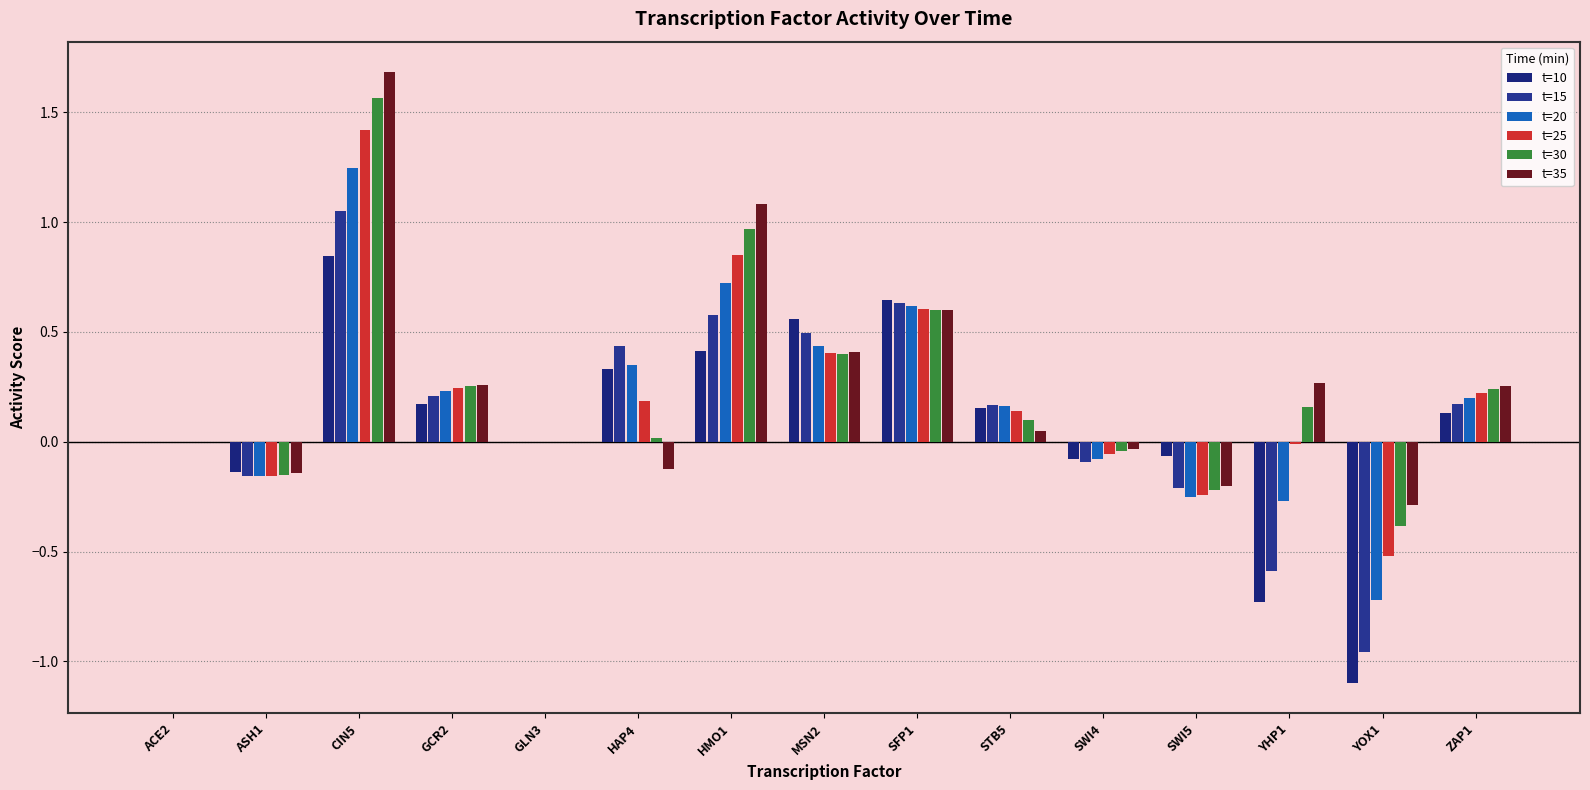

How many groups of bars are there?

15